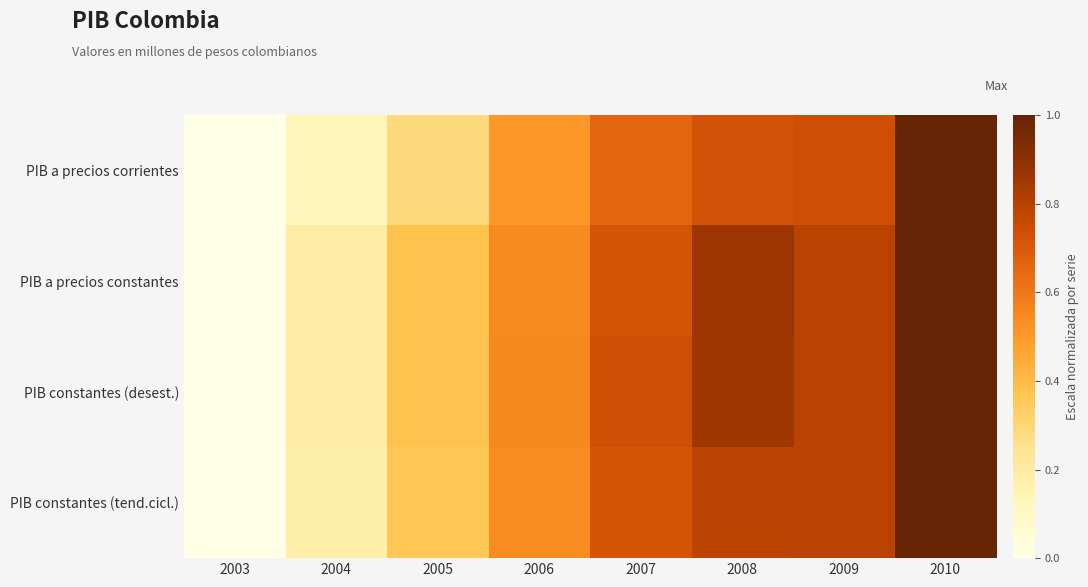

Which series has the widest spread of values?

PIB a precios corrientes